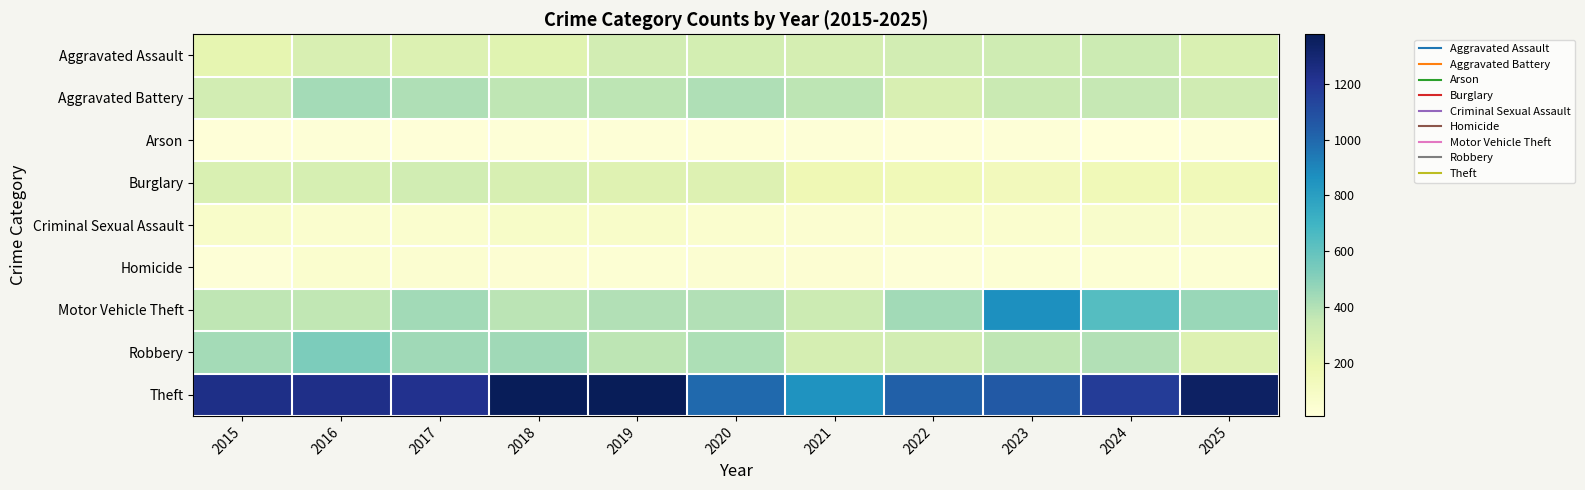

Reading left to right, transcribe all the data shown in this chart.

Aggravated Assault: 2015=209	2016=273	2017=259	2018=236	2019=304	2020=296	2021=289	2022=303	2023=319	2024=327	2025=270
Aggravated Battery: 2015=304	2016=434	2017=407	2018=372	2019=378	2020=408	2021=378	2022=274	2023=341	2024=354	2025=311
Arson: 2015=21	2016=23	2017=17	2018=25	2019=25	2020=32	2021=26	2022=20	2023=23	2024=11	2025=24
Burglary: 2015=272	2016=288	2017=306	2018=279	2019=242	2020=252	2021=162	2022=155	2023=134	2024=151	2025=149
Criminal Sexual Assault: 2015=76	2016=57	2017=57	2018=83	2019=76	2020=58	2021=50	2022=59	2023=59	2024=72	2025=66
Homicide: 2015=25	2016=55	2017=52	2018=40	2019=34	2020=46	2021=42	2022=27	2023=35	2024=36	2025=33
Motor Vehicle Theft: 2015=373	2016=364	2017=441	2018=384	2019=401	2020=401	2021=327	2022=441	2023=867	2024=639	2025=461
Robbery: 2015=436	2016=529	2017=444	2018=446	2019=379	2020=413	2021=290	2022=304	2023=373	2024=405	2025=252
Theft: 2015=1242	2016=1236	2017=1218	2018=1371	2019=1377	2020=998	2021=854	2022=1026	2023=1055	2024=1173	2025=1344